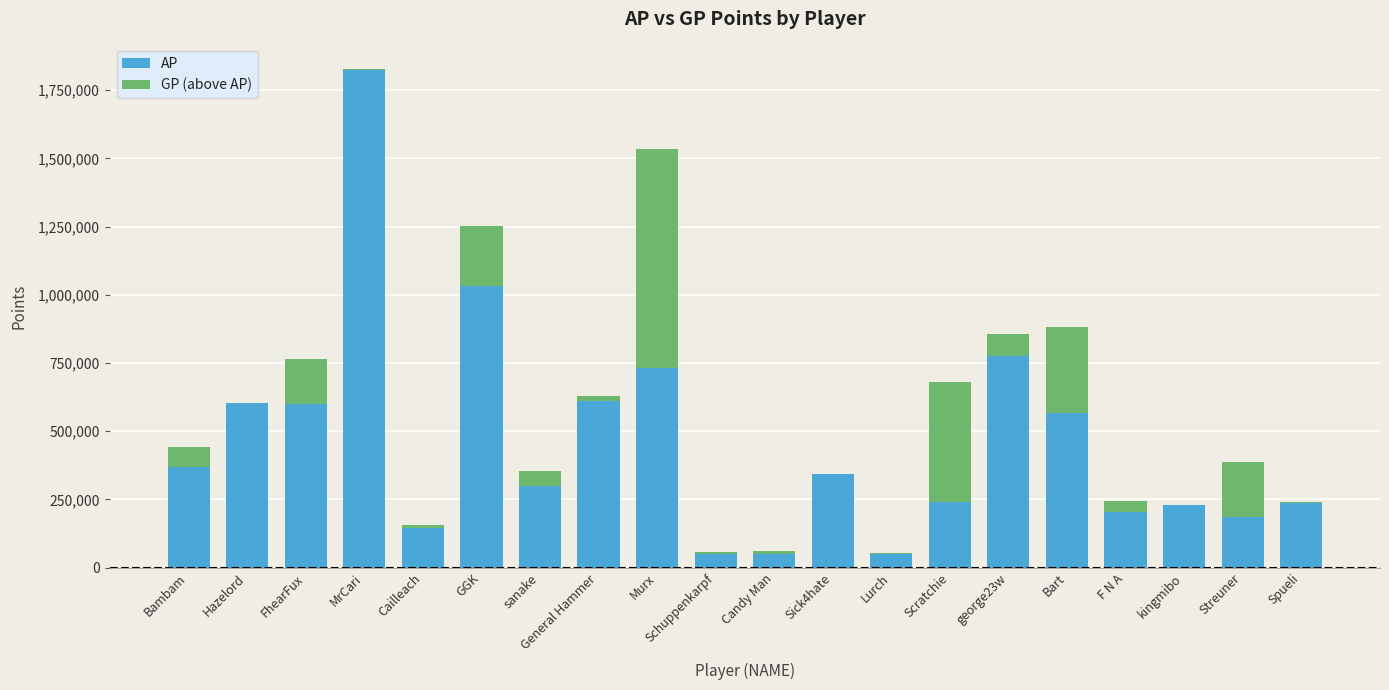

The value of AP at Streuner is 184195. True or false?

True